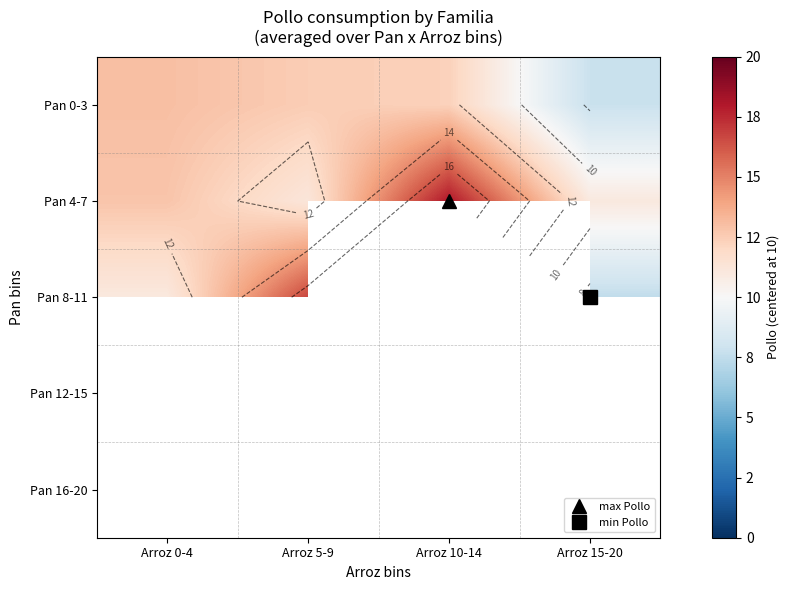

The value of Pan 0-3 at Arroz 10-14 is 3.9. True or false?

False